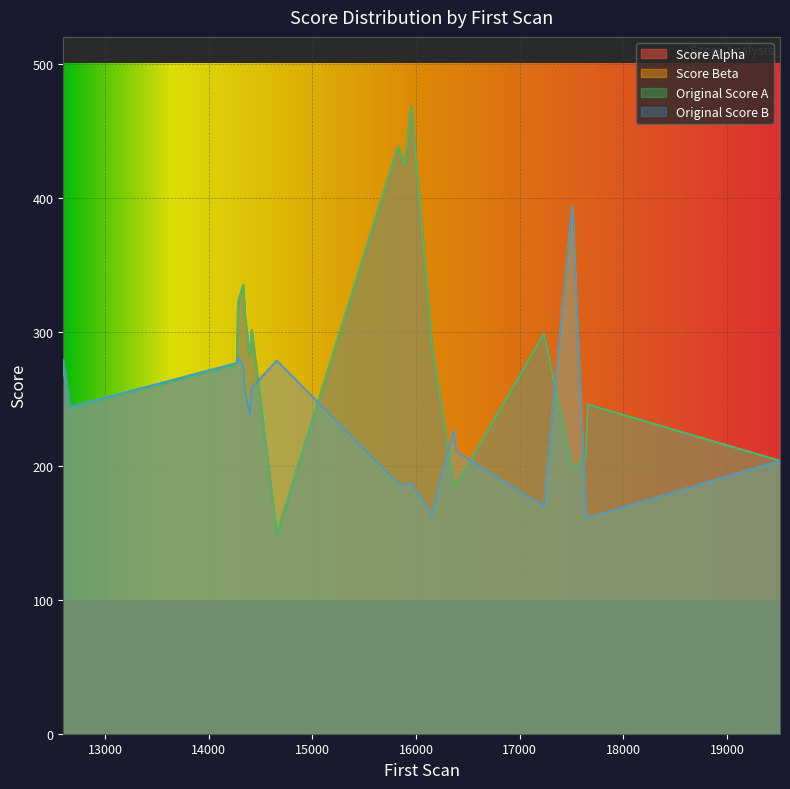

How many intersections are there between Score Alpha and Score Beta?

7